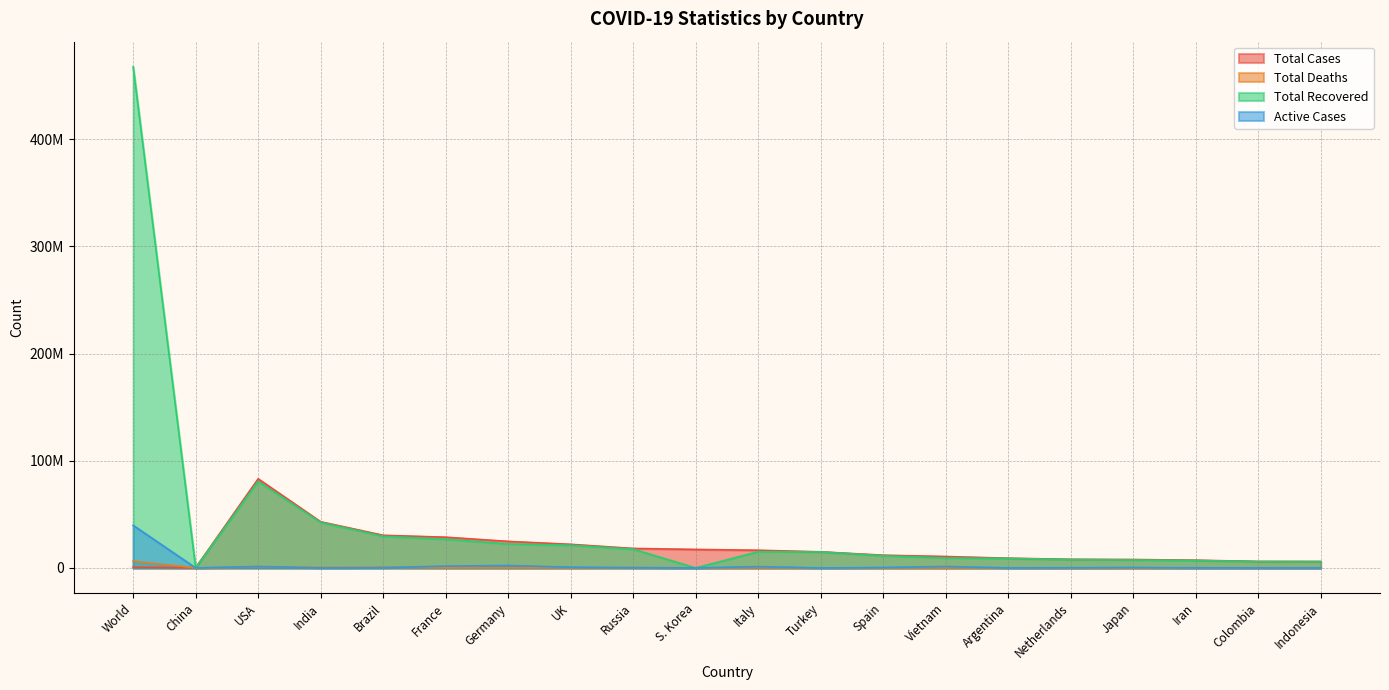

What is the sum of the Total Deaths values at China and Germany?

140973